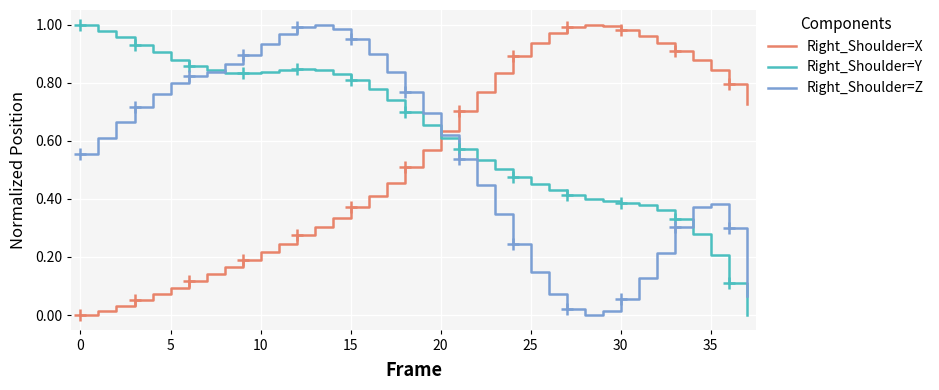

At which category is the sum across all series the highest?

14